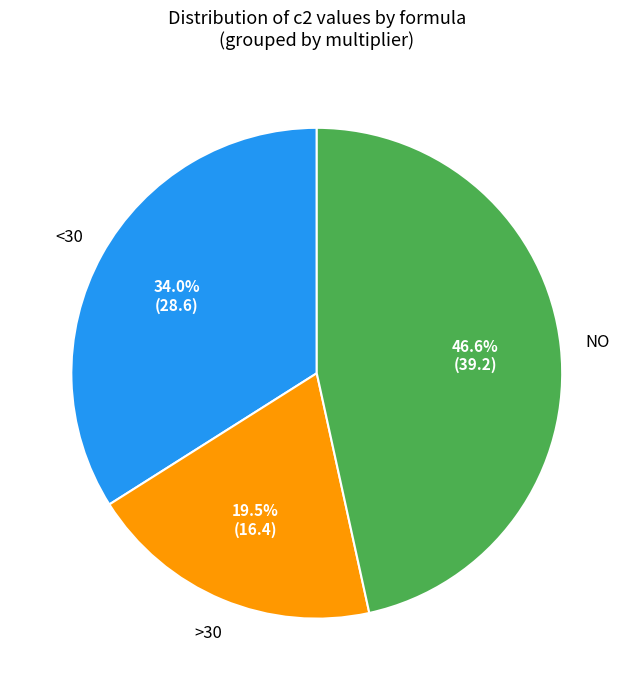

Is there any slice that represents more than half of the pie?

No